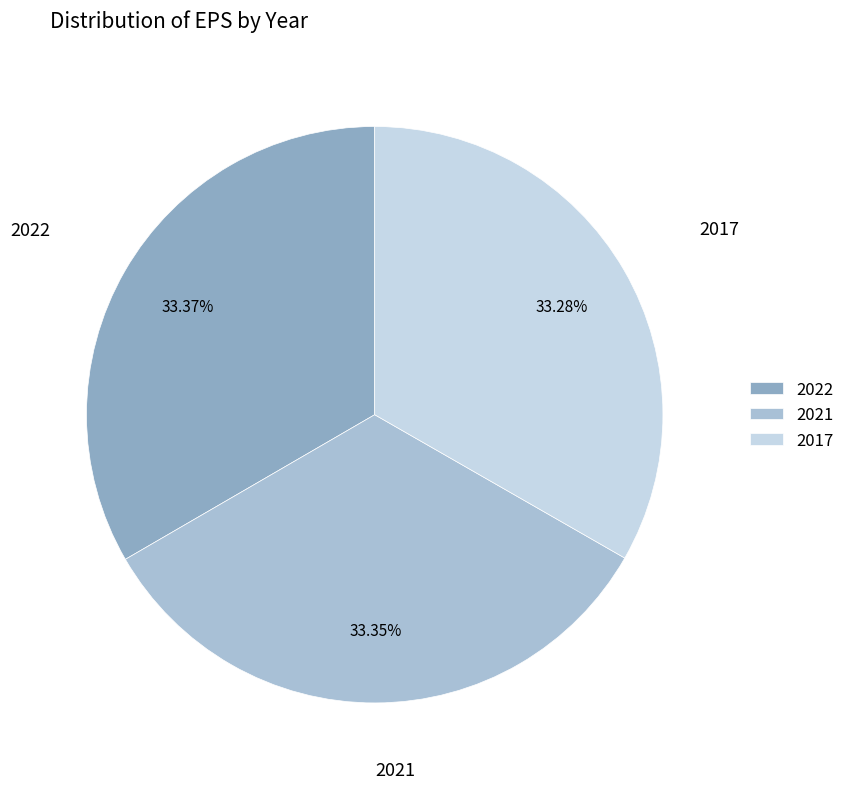

Is there a majority slice in this chart?

No